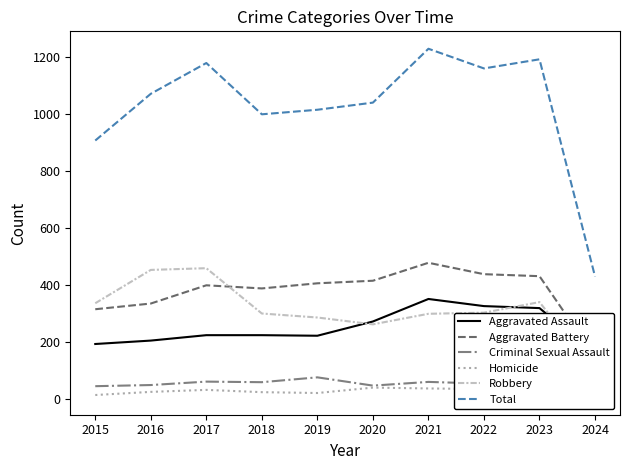

Does the chart display data point markers on the line(s)?

No